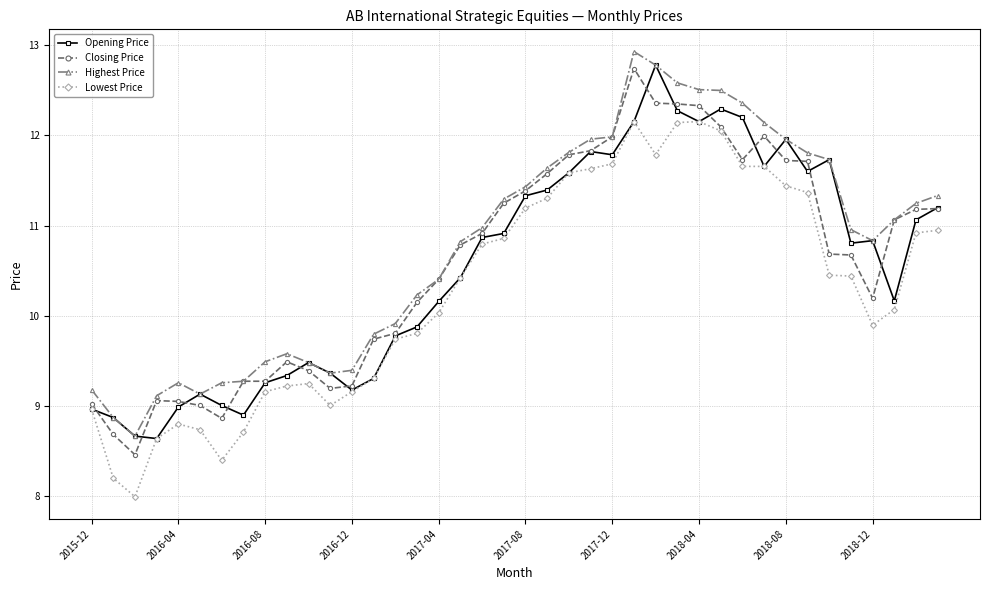

What is the maximum value for Opening Price?

12.8